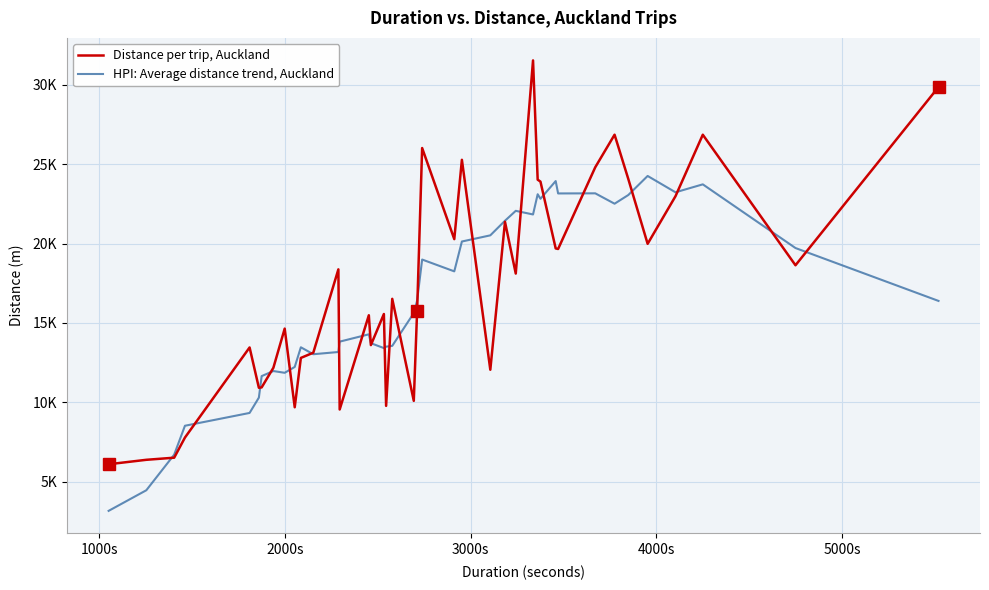

What are all the series names shown in the legend?

Distance per trip, Auckland, HPI: Average distance trend, Auckland